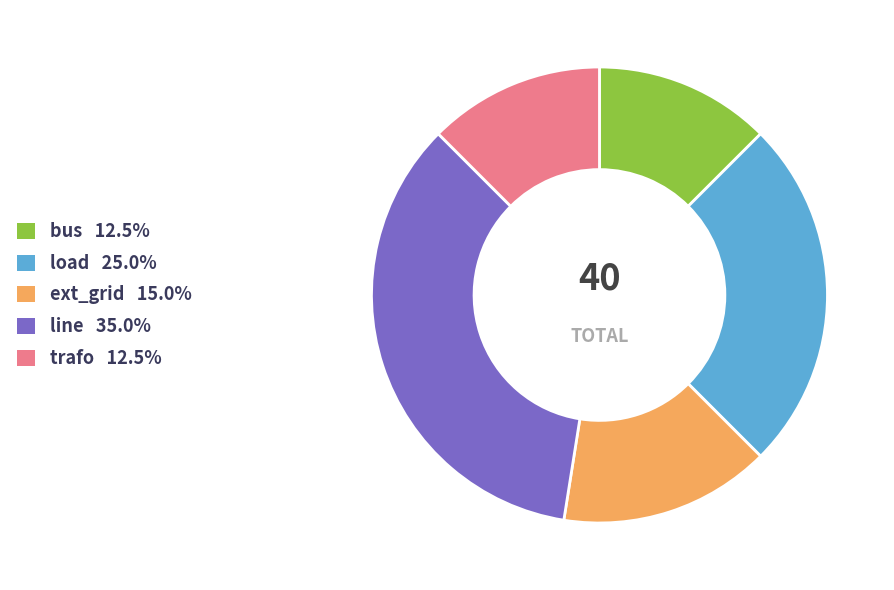

Do load and bus together represent more than half of the pie?

No